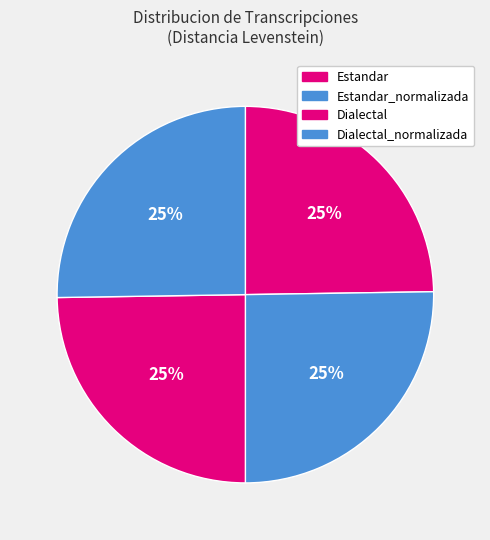

To the nearest percent, what is the combined percentage of Dialectal_normalizada and Estandar?

50%